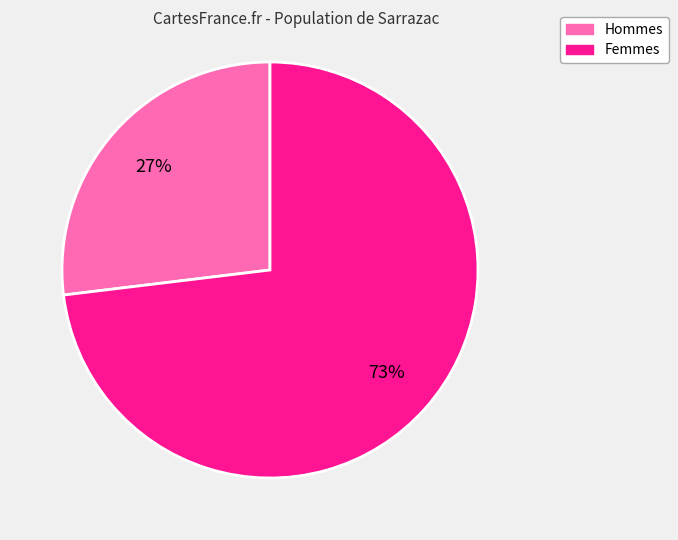

Is the sum of Femmes and Hommes greater than half?

Yes